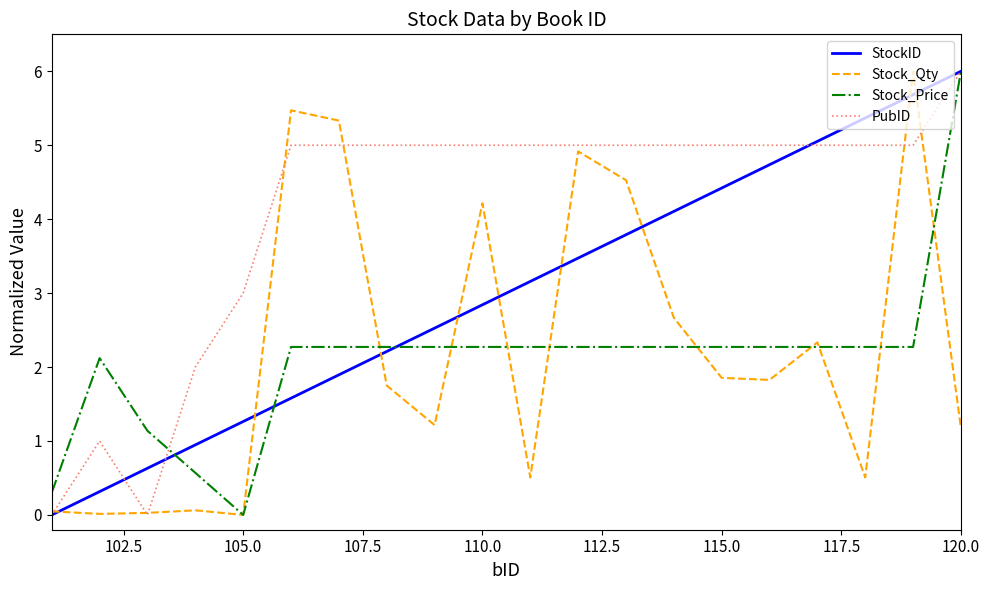

At how many categories does at least one series exceed 4?

15